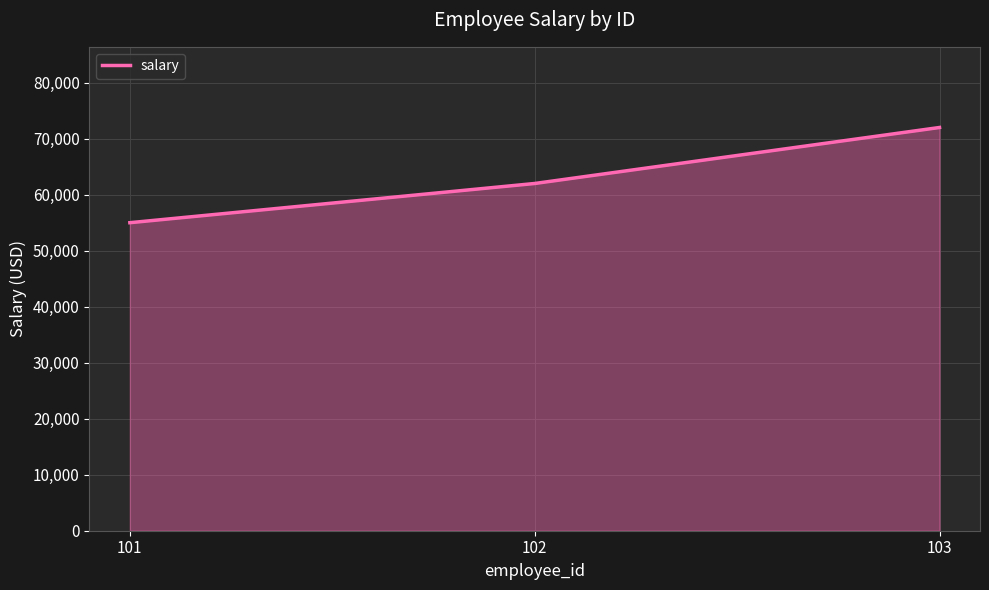

Read the value at 101, to the nearest 50.

55000